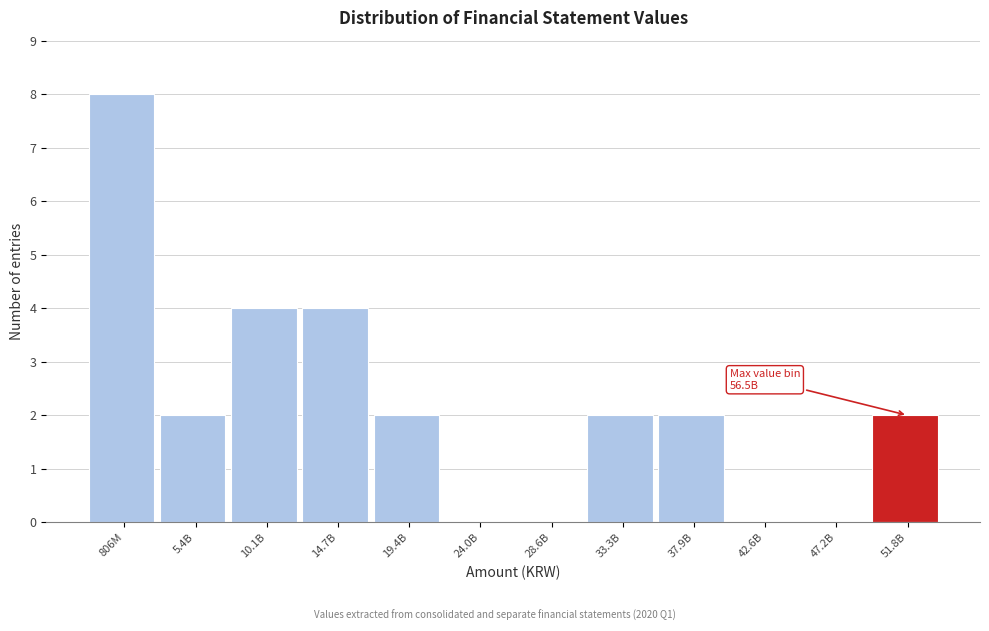

Reading right to left, what are all the values shown in this chart?

51.8B=2	47.2B=0	42.6B=0	37.9B=2	33.3B=2	28.6B=0	24.0B=0	19.4B=2	14.7B=4	10.1B=4	5.4B=2	806M=8